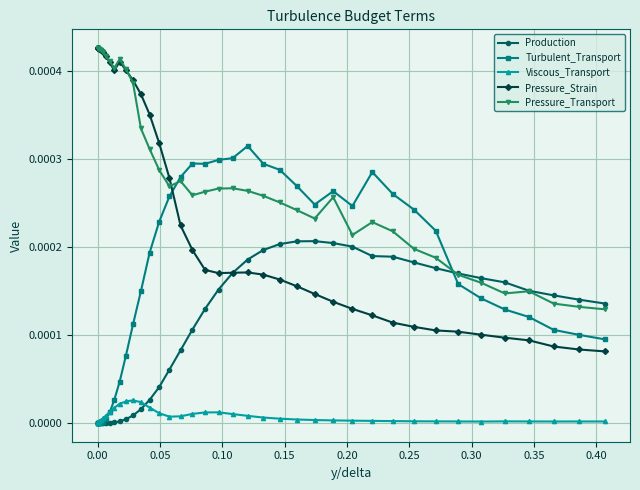

Which series has the largest total across all categories?

Pressure_Transport